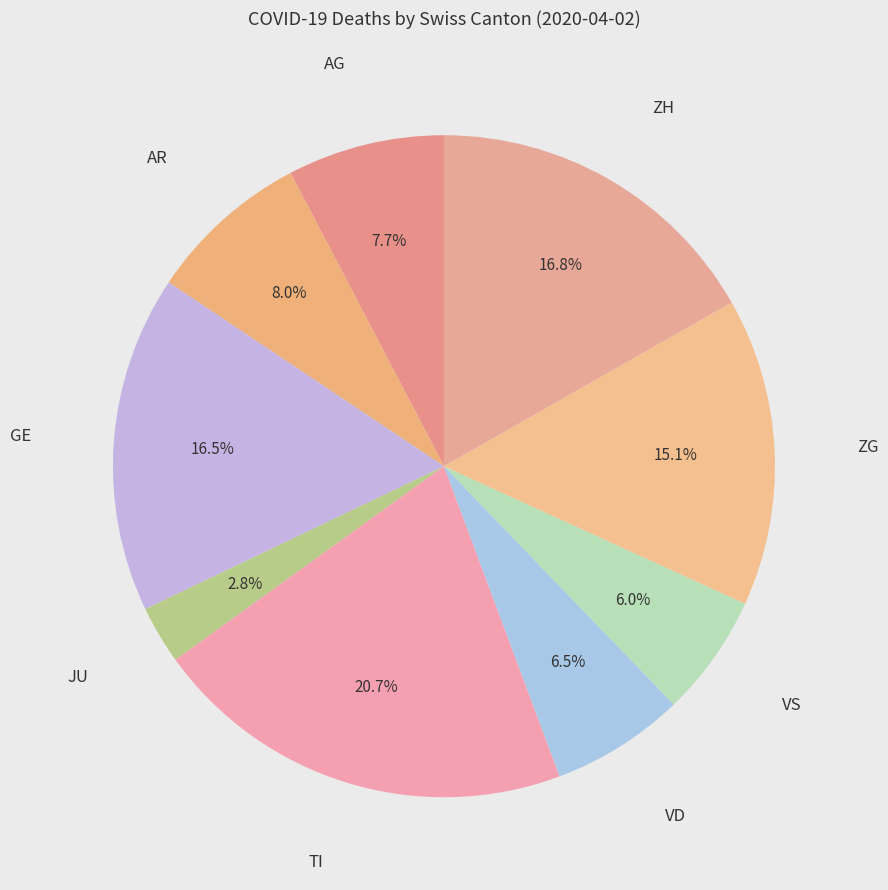

Which slice is the largest?

TI